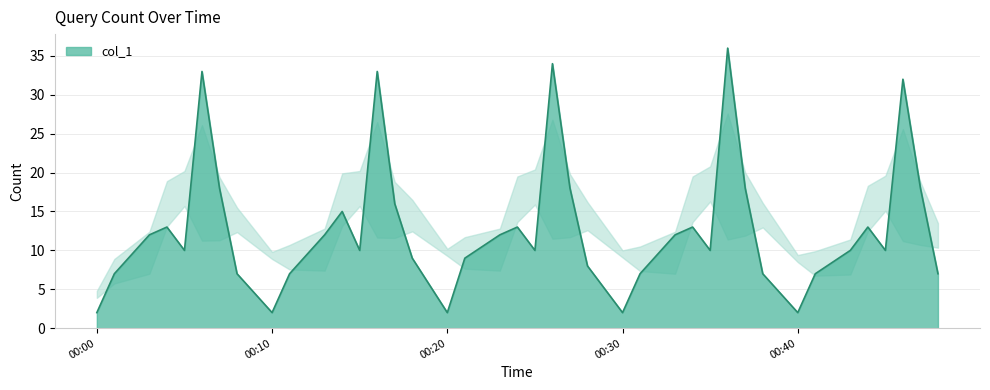

Does the chart have visible grid lines?

Yes